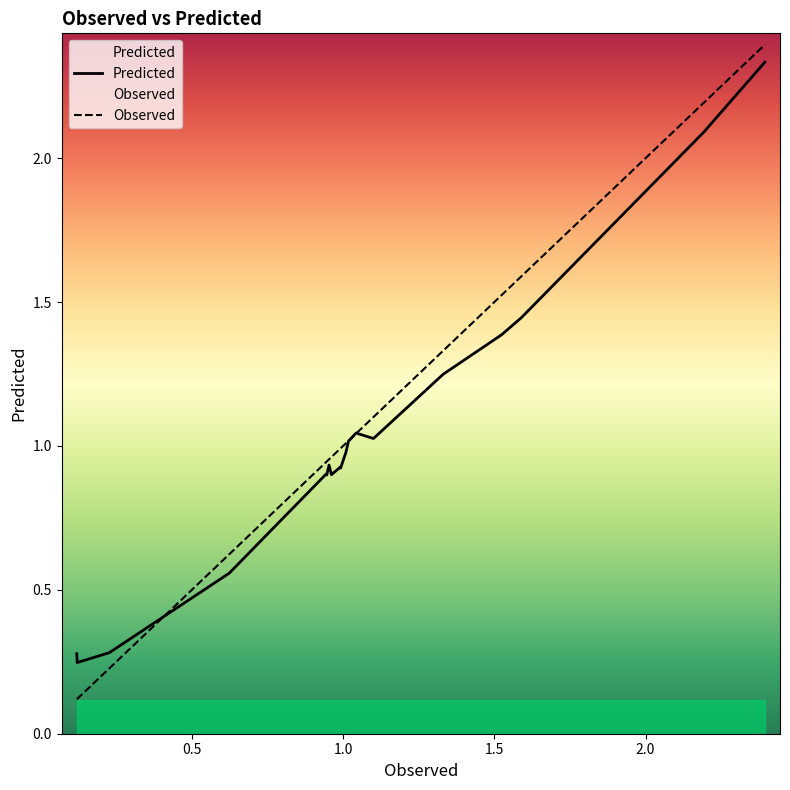

True or false: Observed has more than 0 interior local peaks.

False